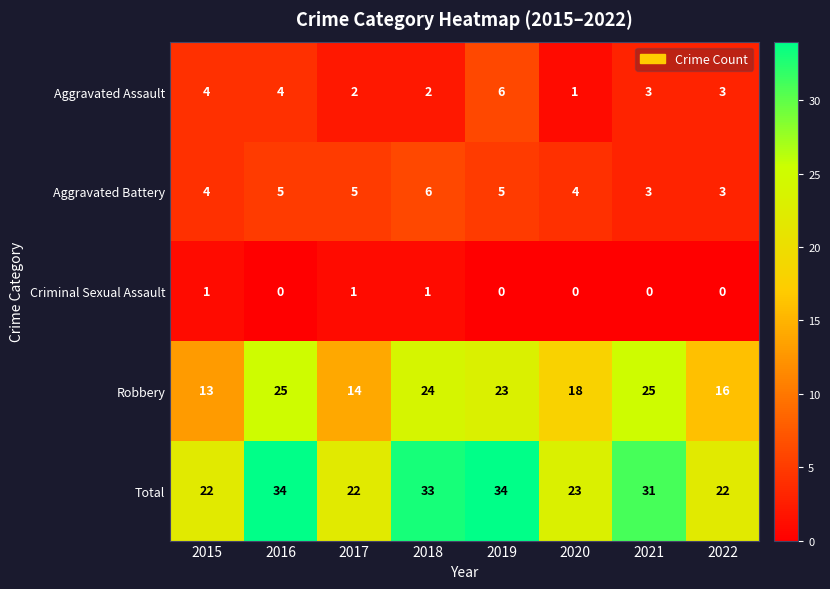

What is the difference between the maximum and minimum values in the Aggravated Battery series?

3